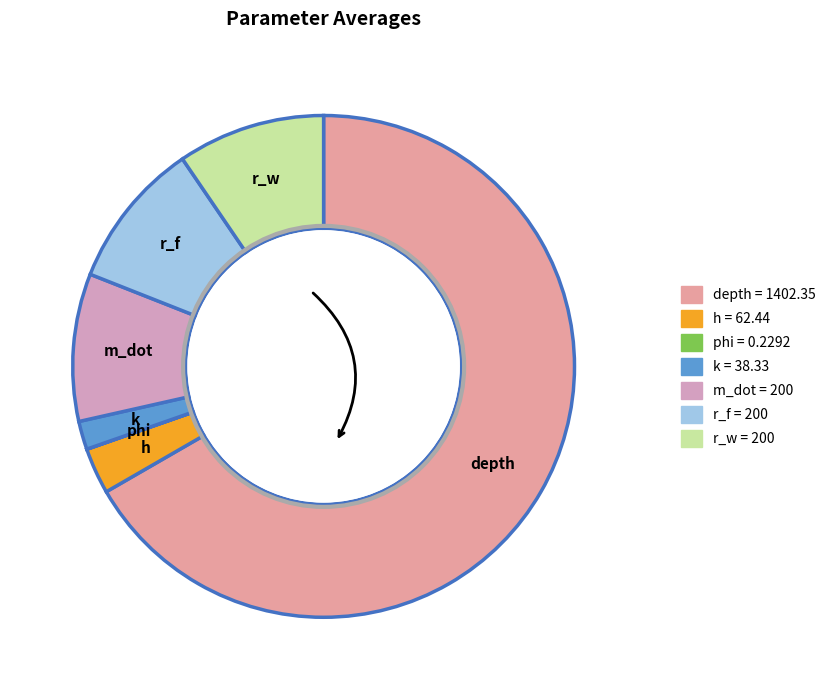

Which slice is the largest?

depth